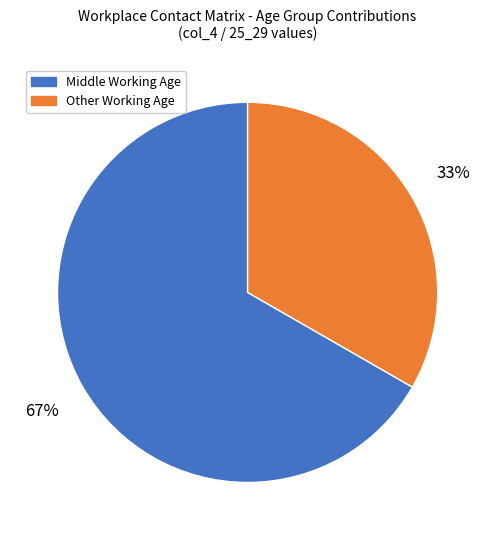

Does any single category account for the majority?

Yes